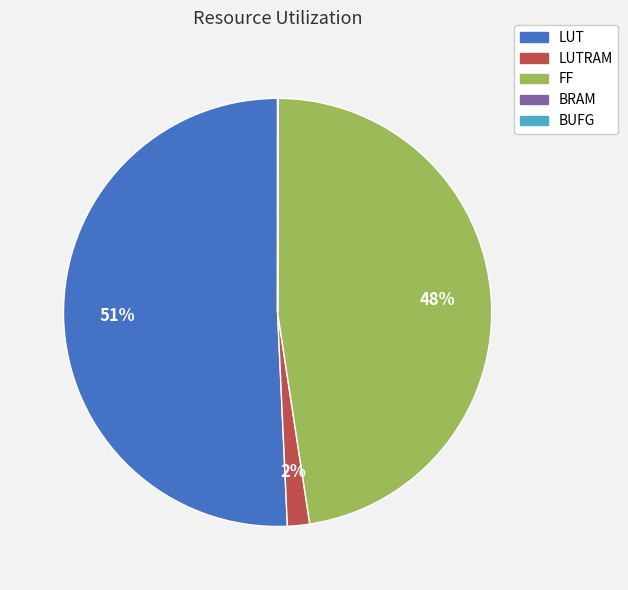

What is the largest slice in the pie chart?

LUT